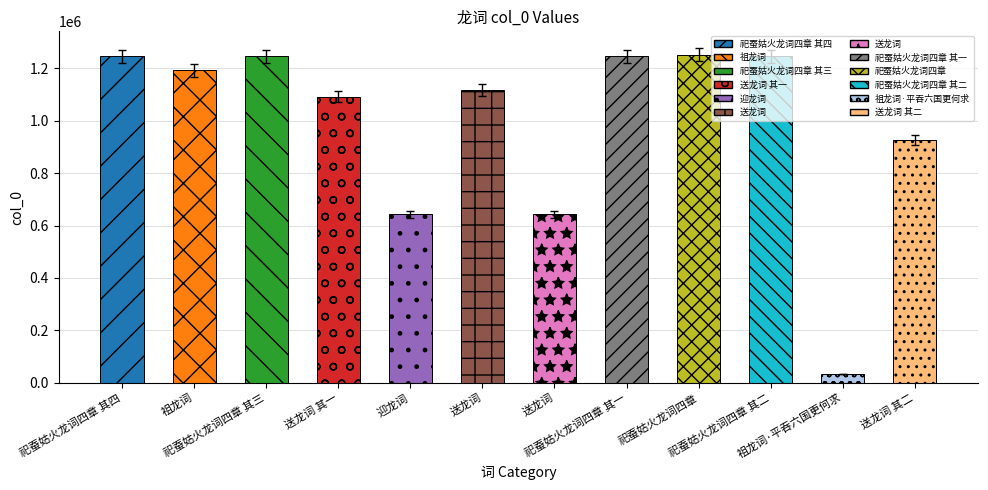

What is the difference between the maximum and minimum values?

1218249